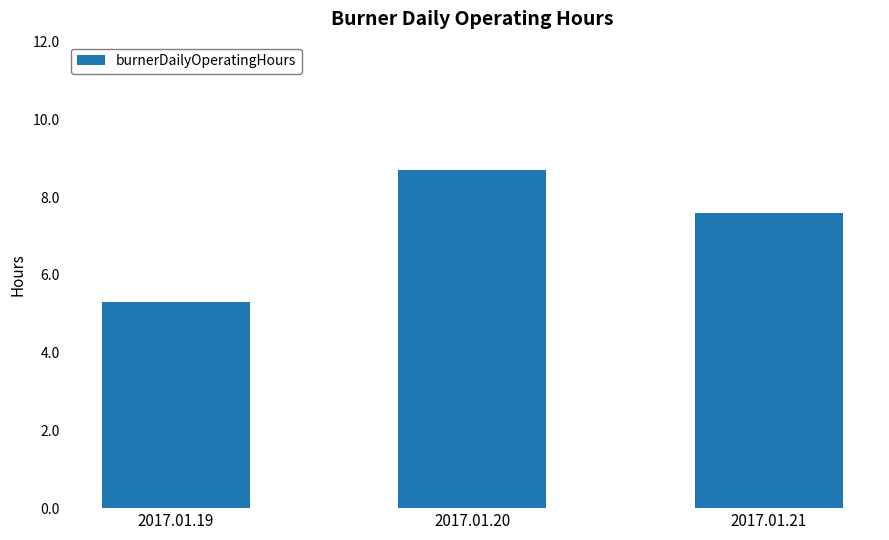

Reading left to right, list all the values displayed in this chart.

2017.01.19=5.3	2017.01.20=8.7	2017.01.21=7.6